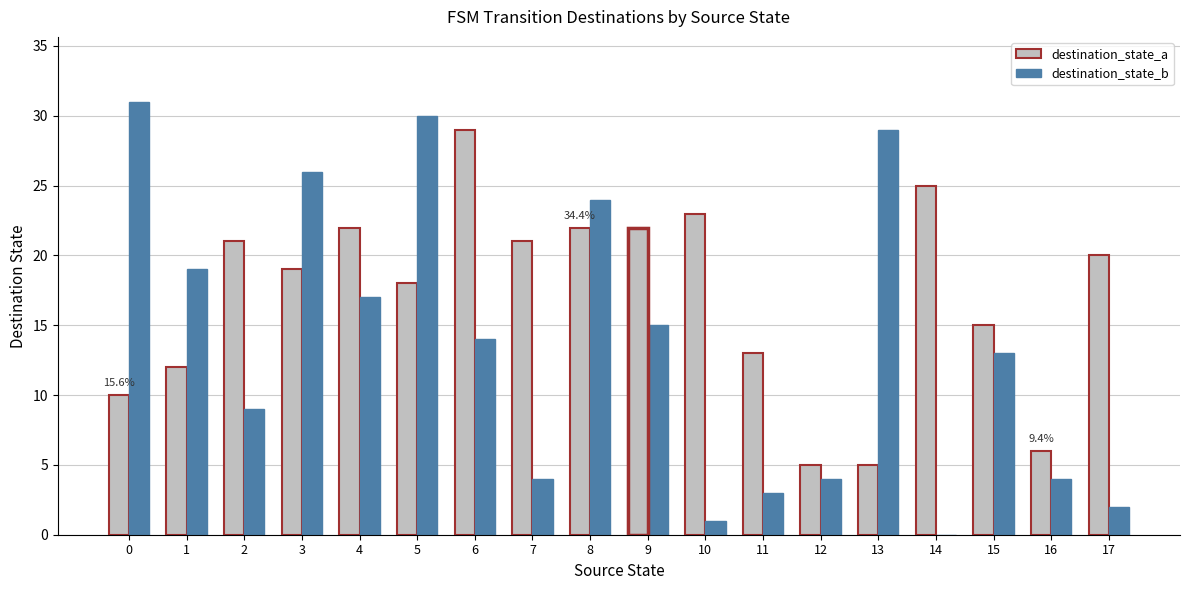

List the series in order of their overall mean, lowest first.

destination_state_b, destination_state_a